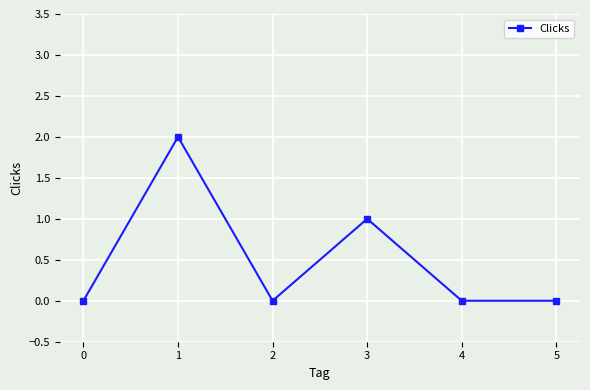

The value at 5 is -1. True or false?

False